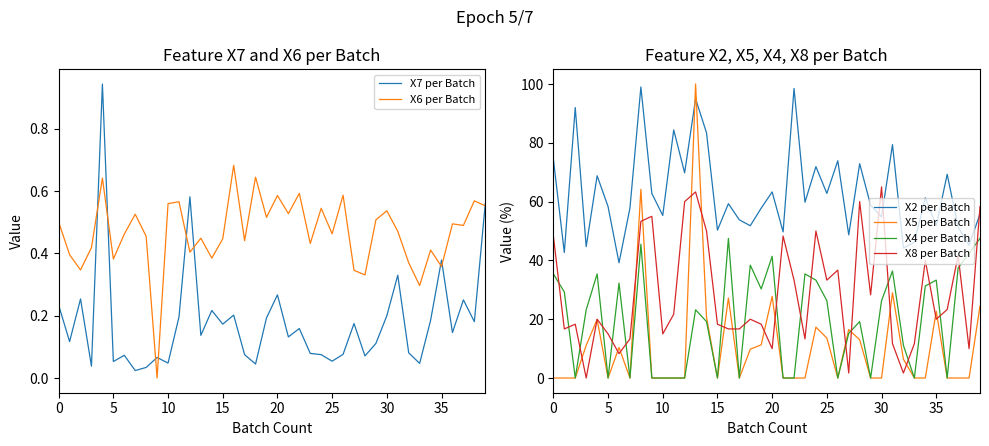

Is it true that X2 per Batch equals 92.5 at 10?

False